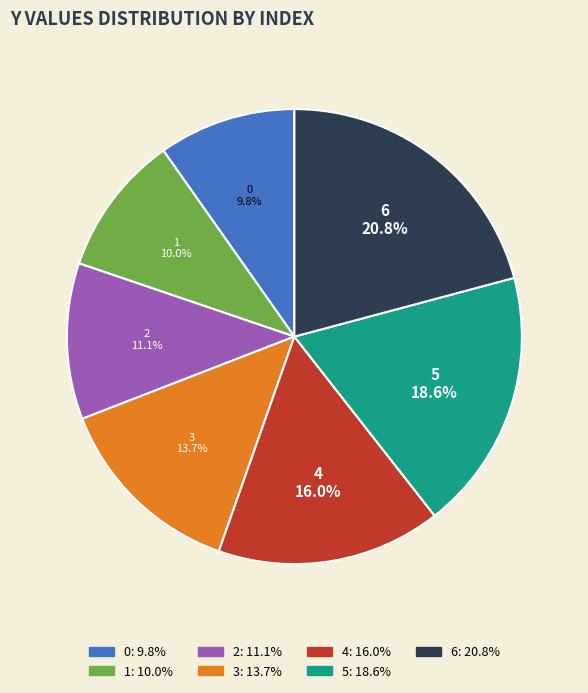

The 0 slice represents 10% of the pie. True or false?

True